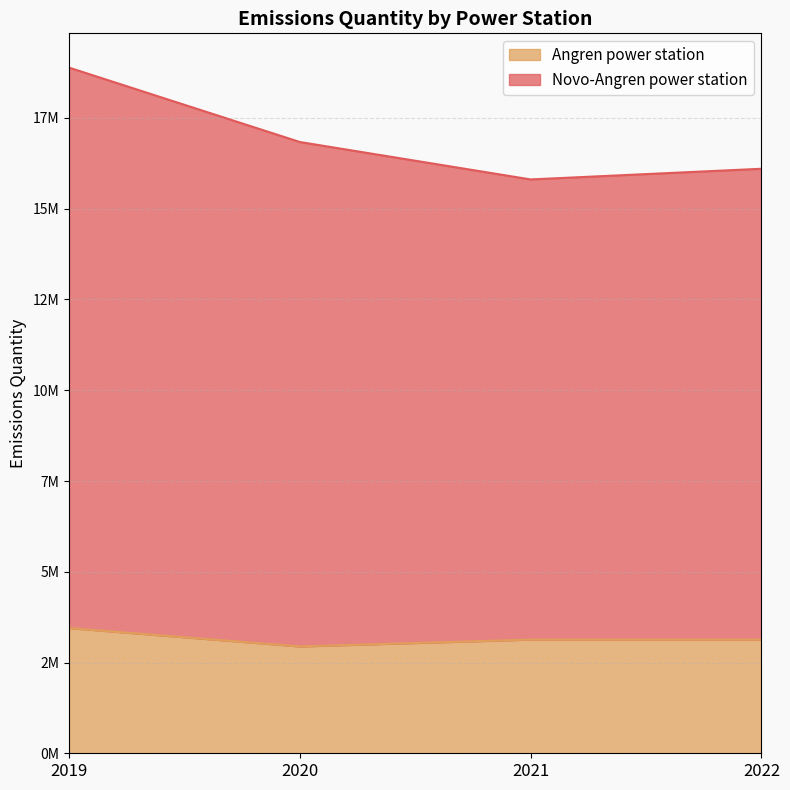

How many data points in Angren power station are above 3132000?

1